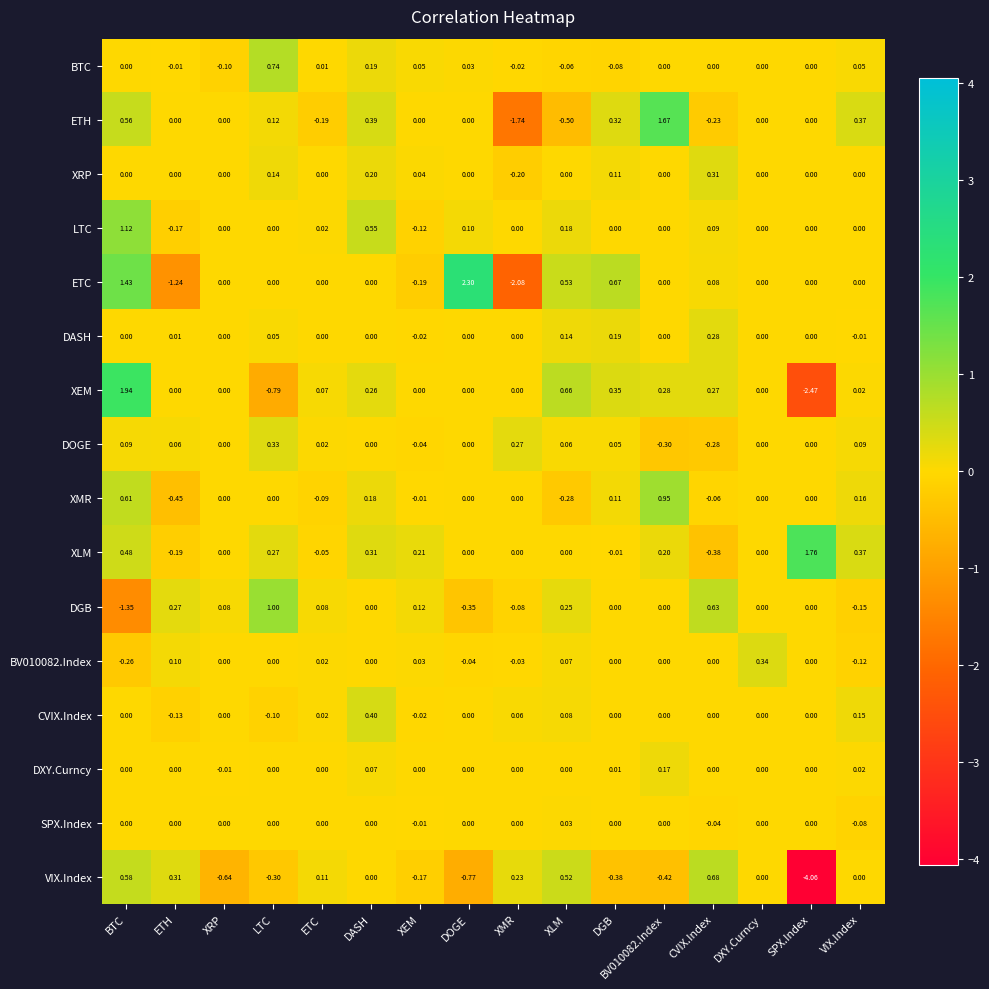

Where does the BV010082.Index series first go above 0?

ETH